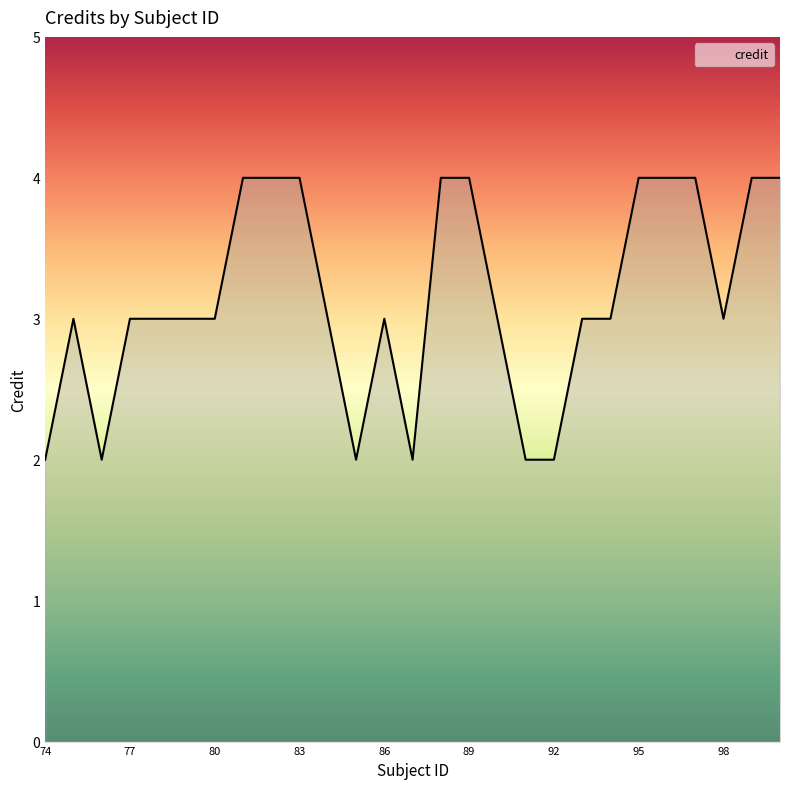

What is the difference between the maximum and minimum values?

2